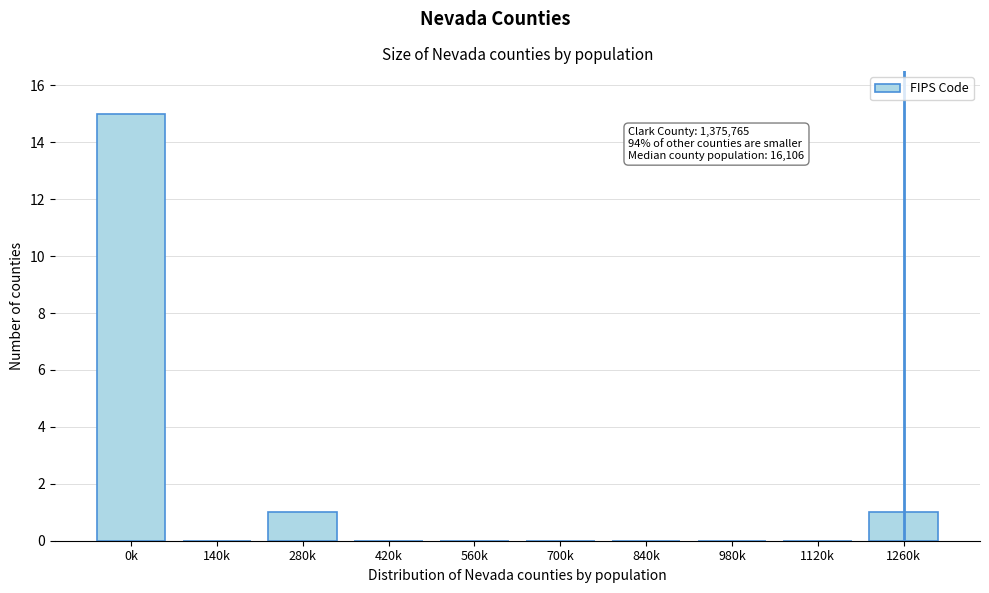

Reading left to right, transcribe all the data shown in this chart.

0k=15	140k=0	280k=1	420k=0	560k=0	700k=0	840k=0	980k=0	1120k=0	1260k=1